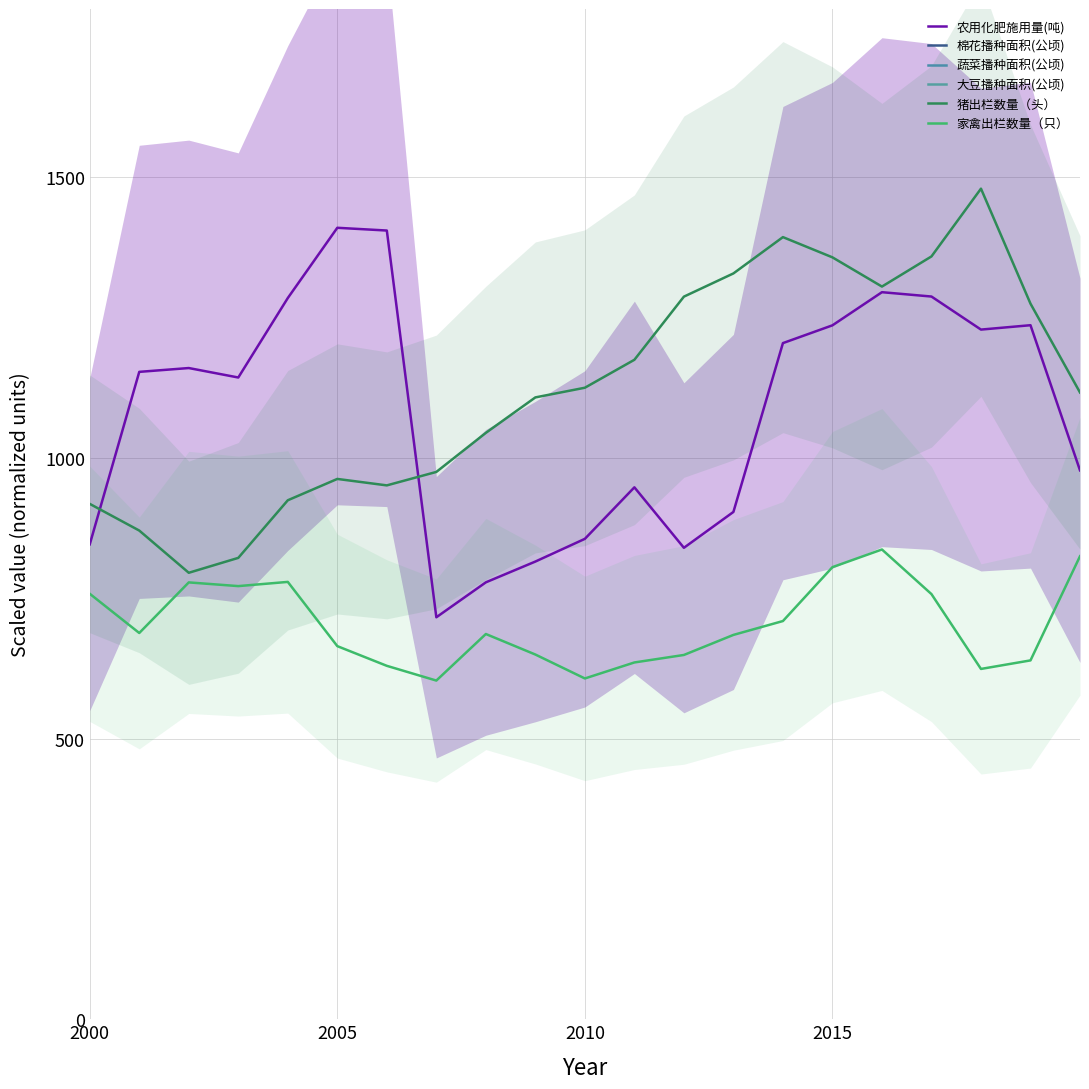

Is it true that 农用化肥施用量(吨) equals 1704.5 at 2015?

False